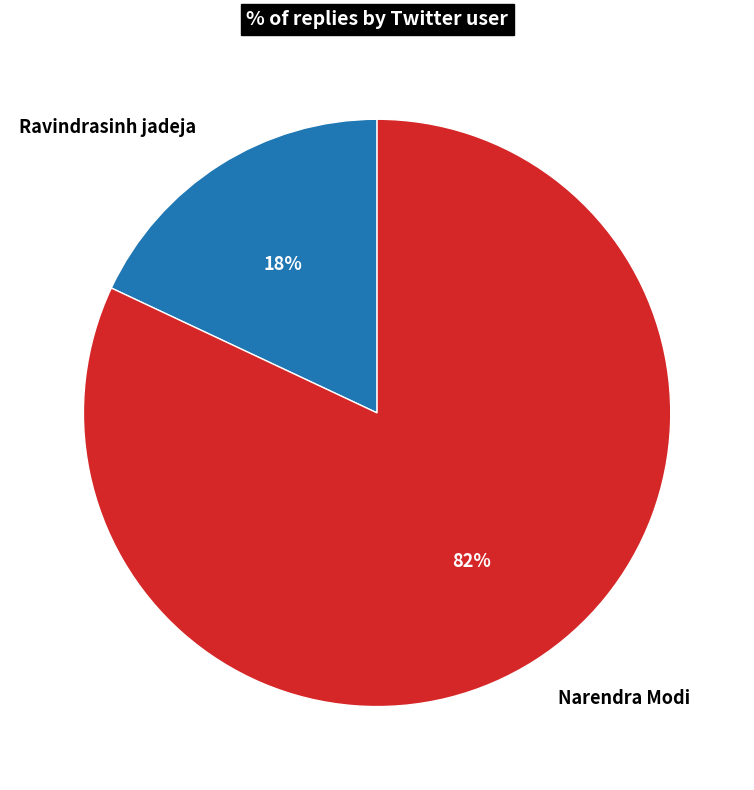

Which slice is the largest?

Narendra Modi